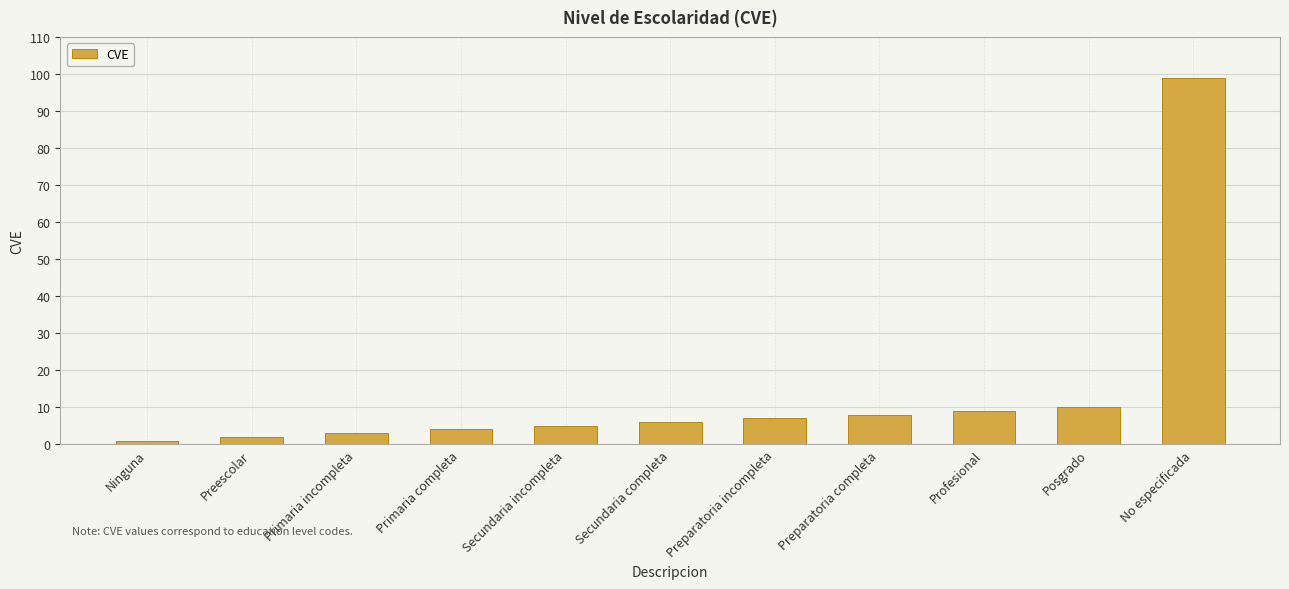

What is the approximate value at Profesional?

9